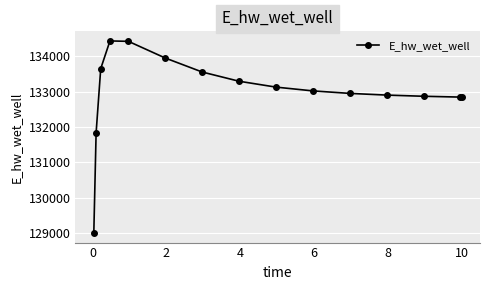

What is the sum of all values?

1994756.7